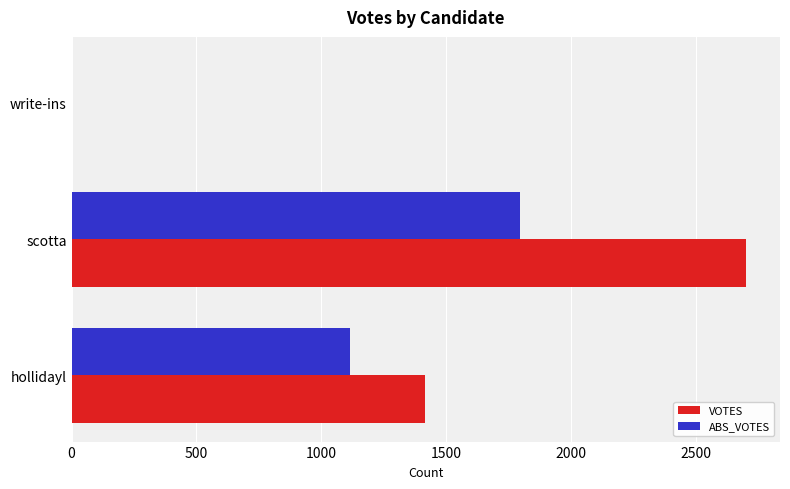

What is the sum of all VOTES values?

4119